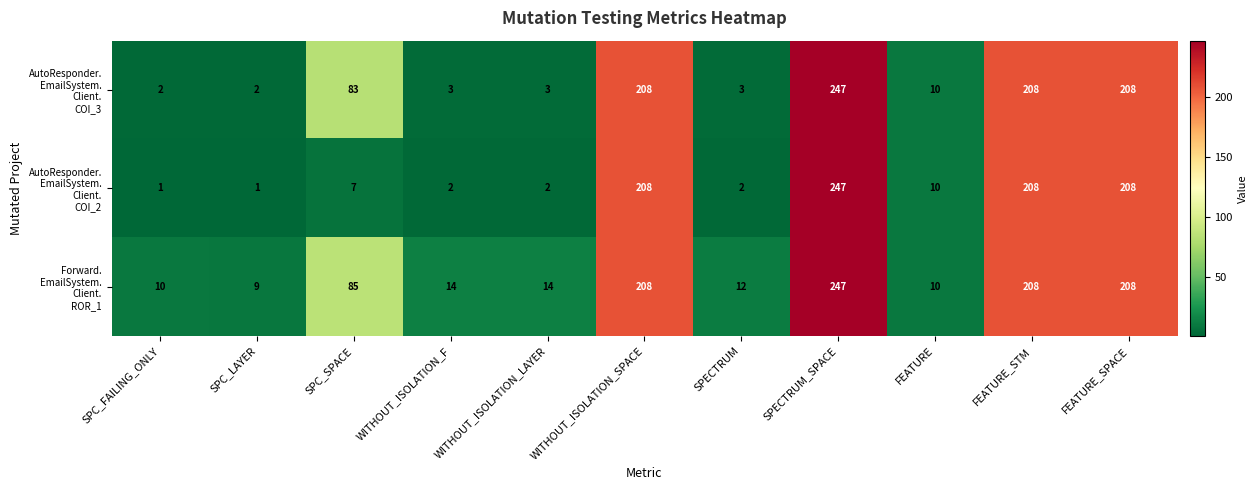

How many data points does each series have?

11